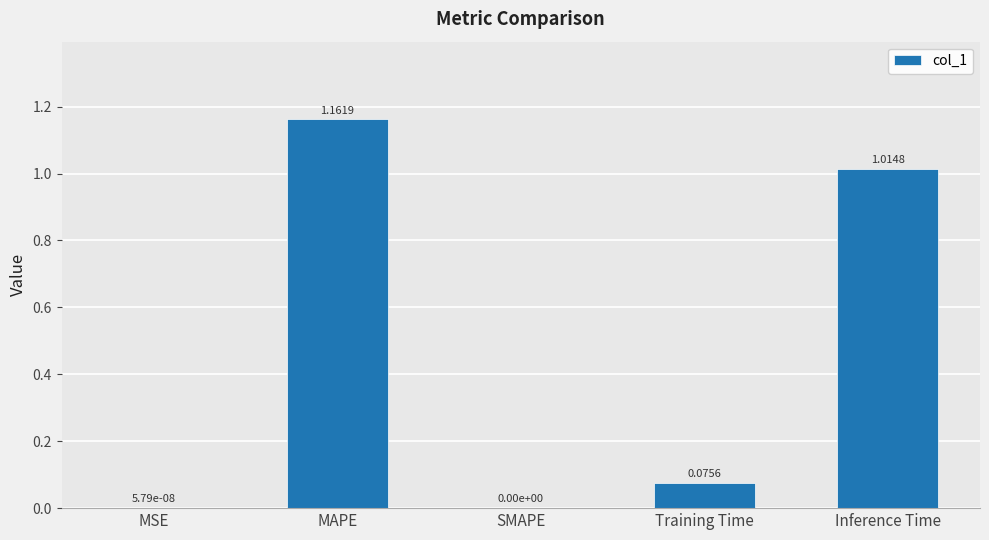

Which label corresponds to the largest value in the chart?

MAPE